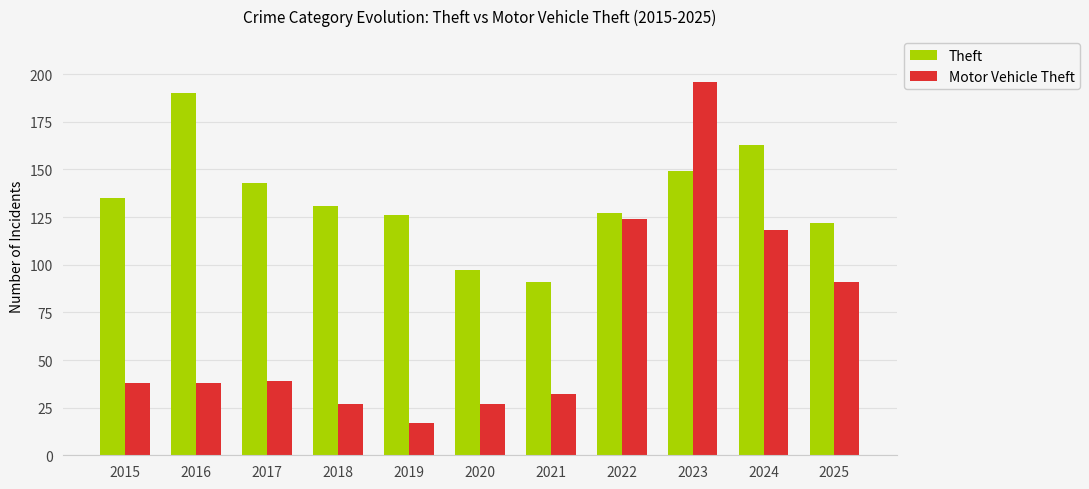

Rank the series at 2017 from lowest to highest value.

Motor Vehicle Theft, Theft